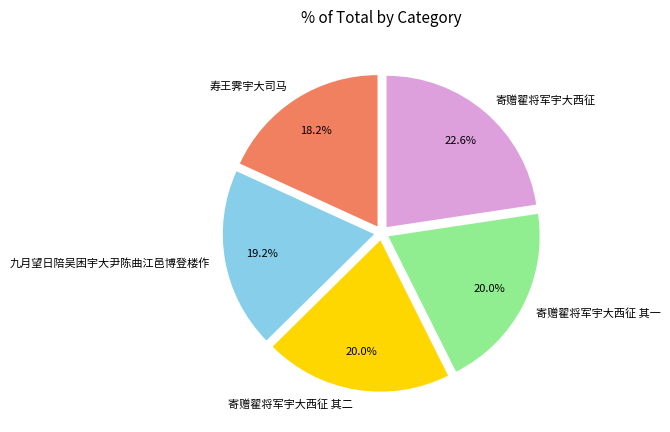

True or false: 寿王霁宇大司马 accounts for 13% of the total.

False